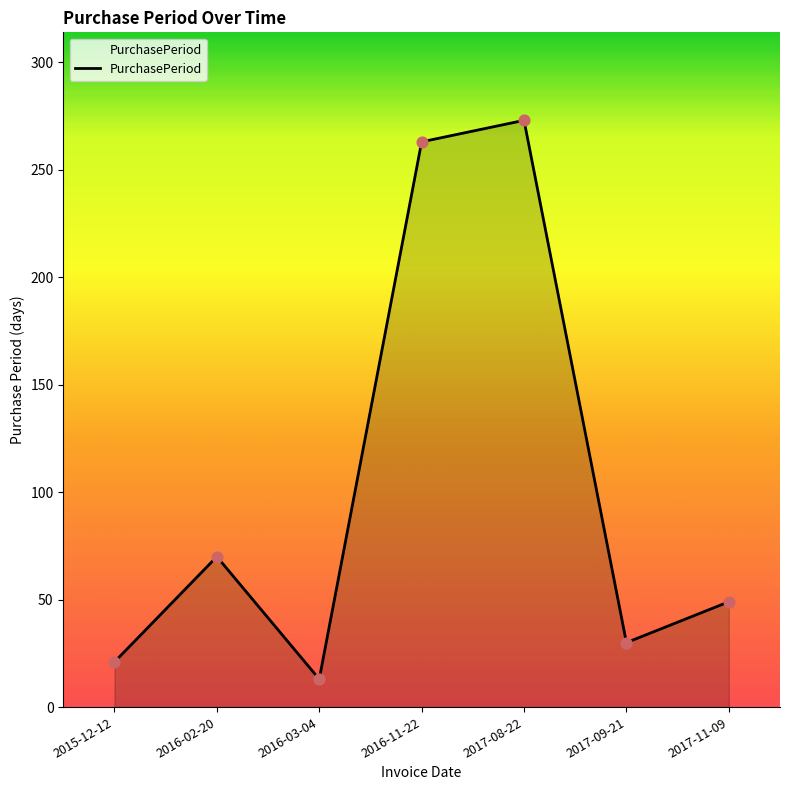

Between 2016-03-04 and 2016-11-22, which is larger?

2016-11-22